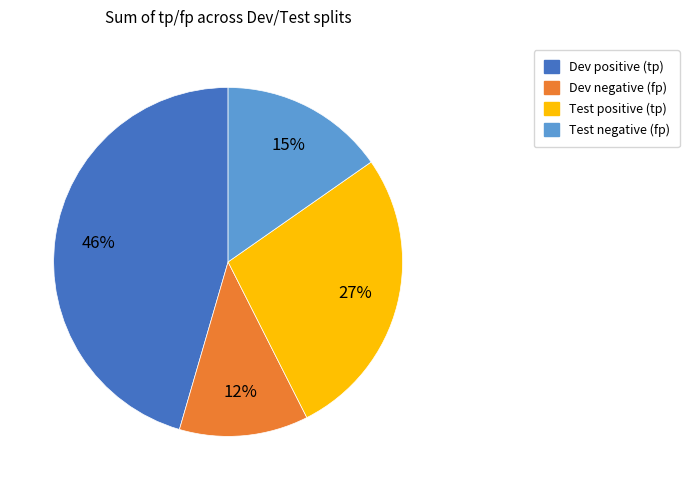

The Dev negative (fp) slice represents 12% of the pie. True or false?

True